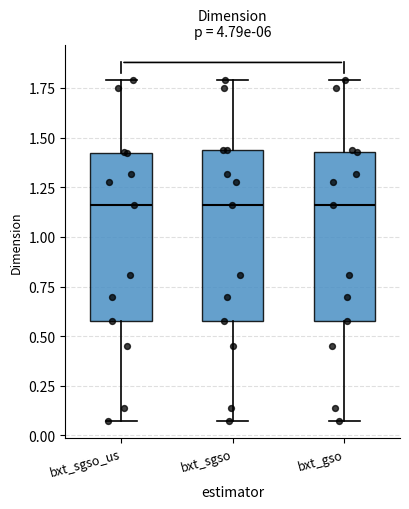

Reading left to right, read every box against the y-axis: the position of its median line, the range the box covers, and the ends of its whiskers. The values are not printed on the chart, so give them approximately, as read against the axis.

bxt_sgso_us: median 1.15, box 0.55 to 1.40, whiskers 0.10 to 1.80
bxt_sgso: median 1.15, box 0.55 to 1.45, whiskers 0.10 to 1.80
bxt_gso: median 1.15, box 0.55 to 1.45, whiskers 0.10 to 1.80